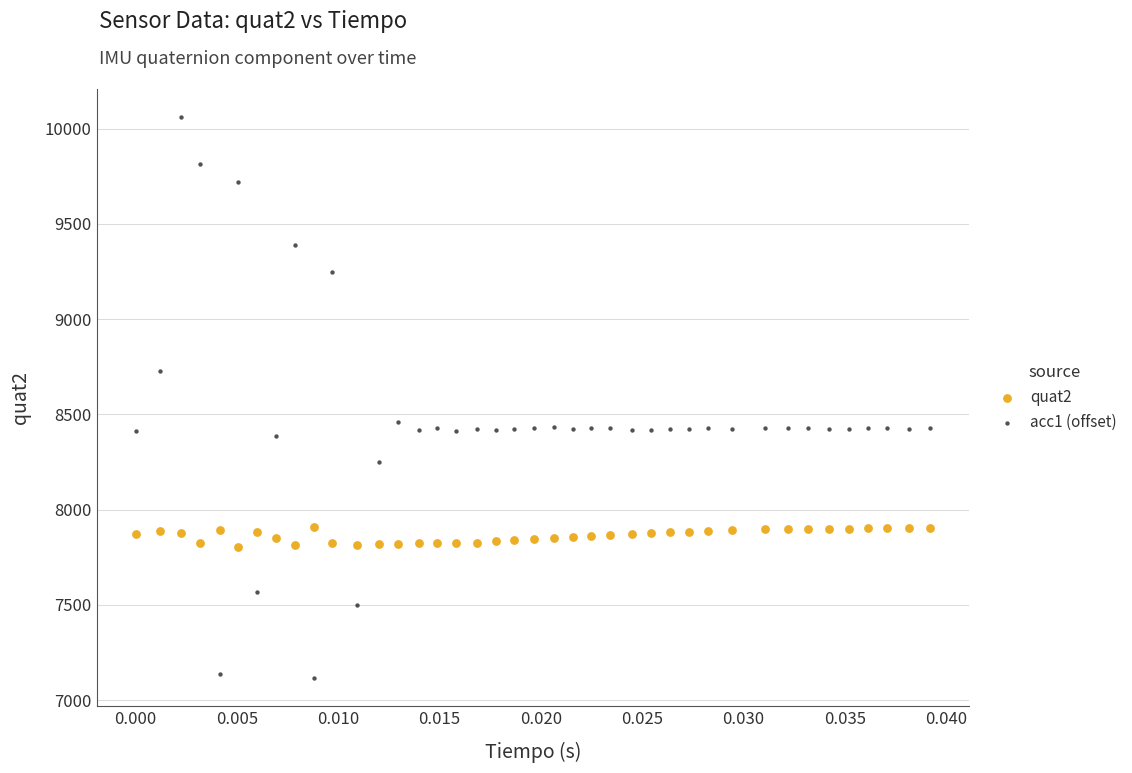

Across all data points, what is the range of Y values (max minus min)?

2945